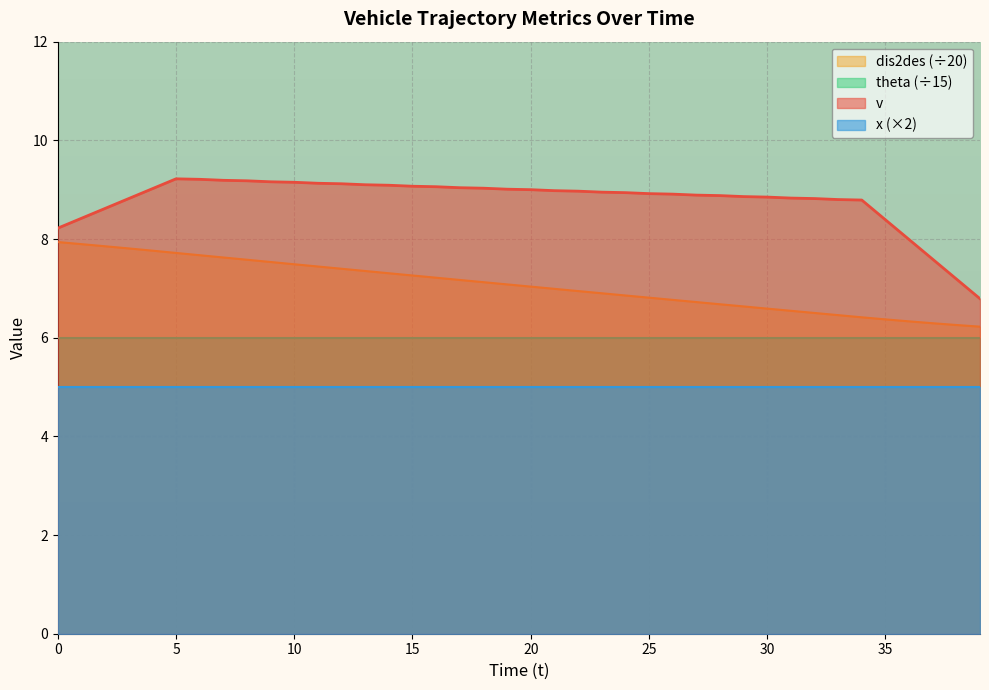

What is the sum of the v values at 10 and 38?

16.3